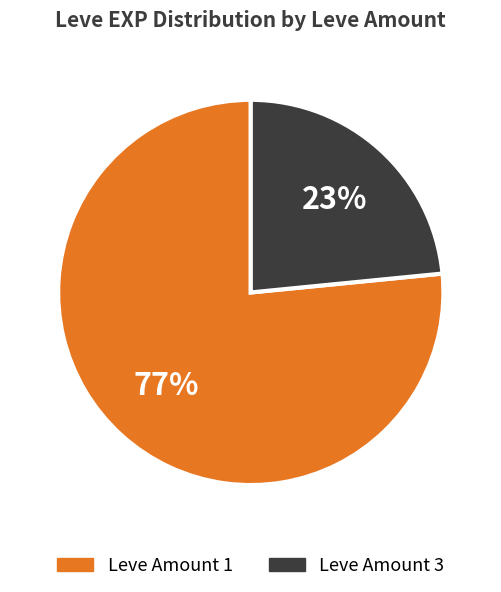

How many segments does this pie chart have?

2